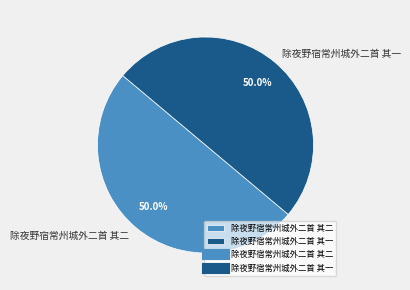

What is the ratio of the value at 除夜野宿常州城外二首 其一 to the value at 除夜野宿常州城外二首 其二?

1.0